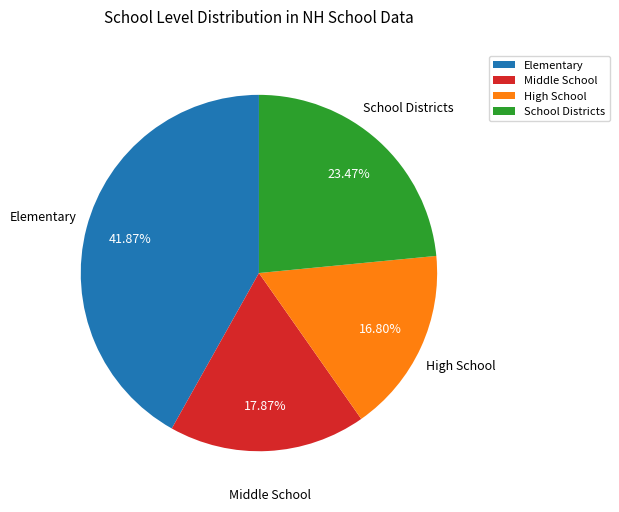

Which slice is the largest?

Elementary